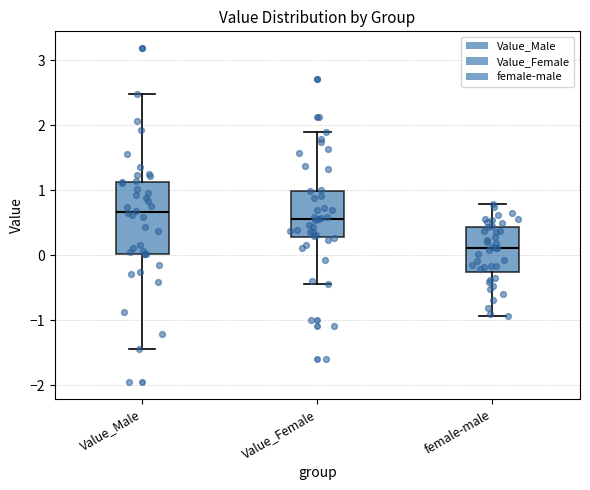

Where does the lower whisker of the box for female-male end on the y-axis? The values are not printed on the chart, so give them approximately, as read against the axis.

-0.9